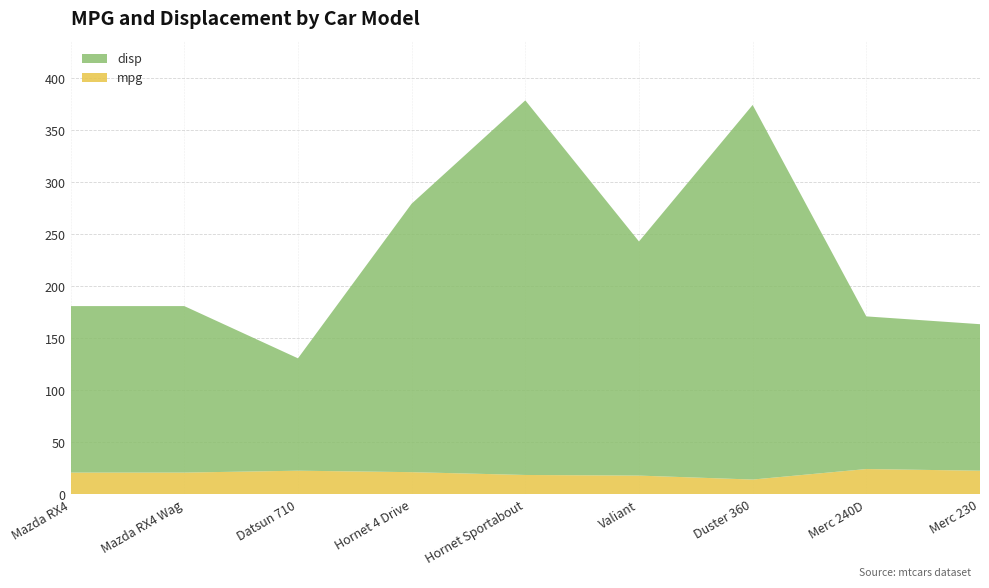

Reading left to right, extract all data points from this chart.

mpg: Mazda RX4=21.0	Mazda RX4 Wag=21.0	Datsun 710=22.8	Hornet 4 Drive=21.4	Hornet Sportabout=18.7	Valiant=18.1	Duster 360=14.3	Merc 240D=24.4	Merc 230=22.8
disp: Mazda RX4=160.0	Mazda RX4 Wag=160.0	Datsun 710=108.0	Hornet 4 Drive=258.0	Hornet Sportabout=360.0	Valiant=225.0	Duster 360=360.0	Merc 240D=146.7	Merc 230=140.8